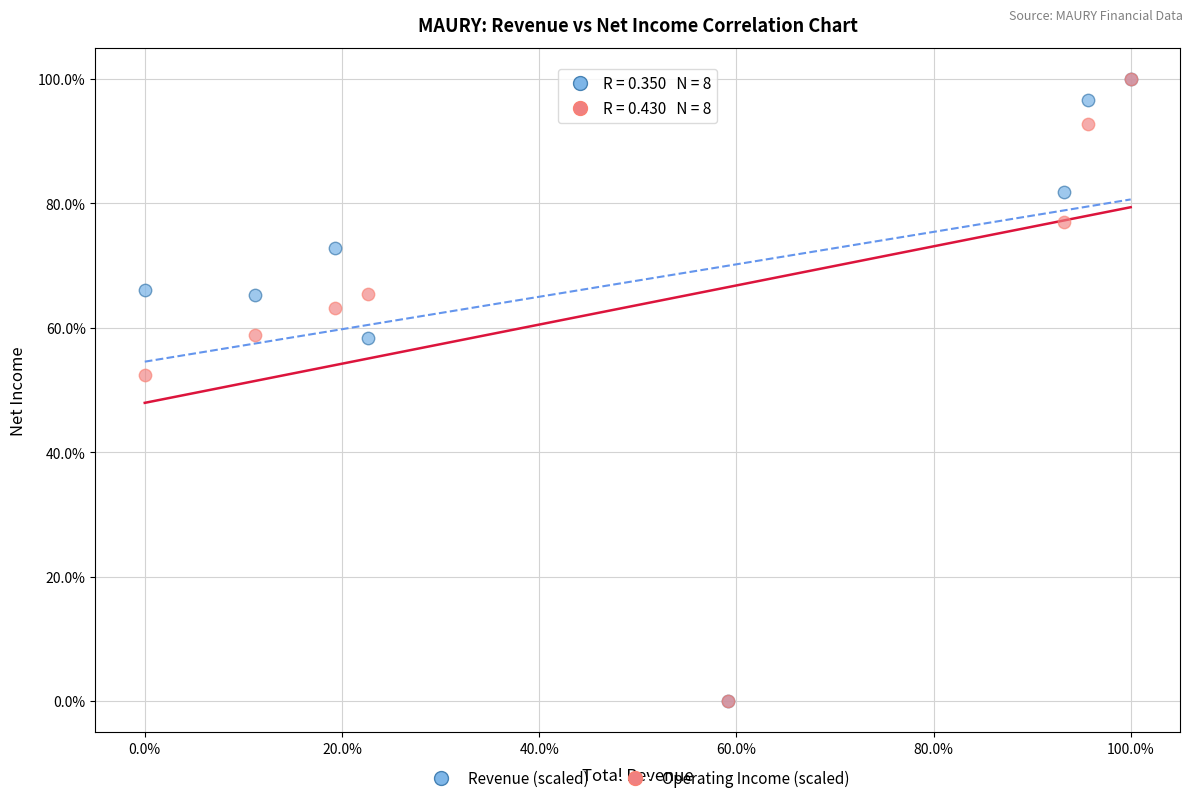

Across all series, what Y value is closest to 50?

52.4